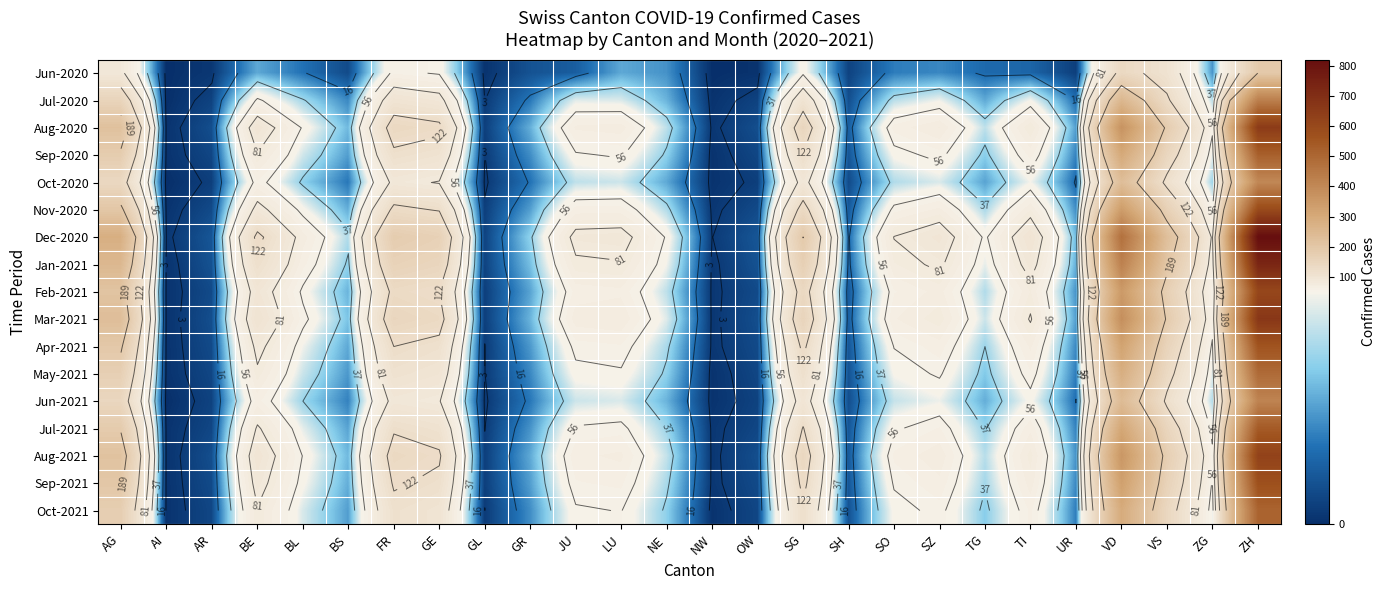

At which category is the sum across all series the highest?

ZH